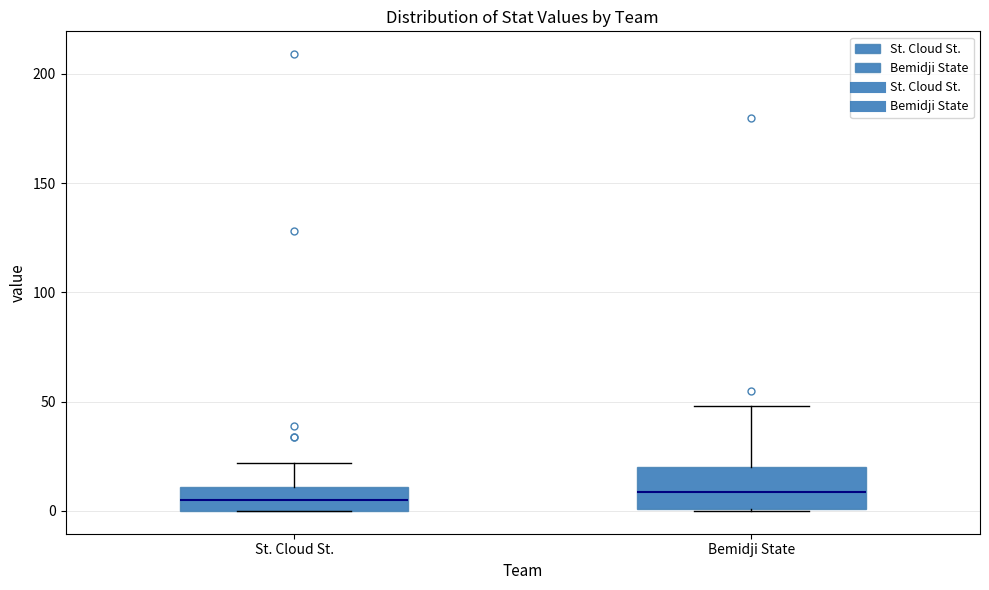

Reading left to right, read every box against the y-axis: the position of its median line, the range the box covers, and the ends of its whiskers. The values are not printed on the chart, so give them approximately, as read against the axis.

St. Cloud St.: median 5, box 0 to 10, whiskers 0 to 20
Bemidji State: median 10, box 0 to 20, whiskers 0 to 50